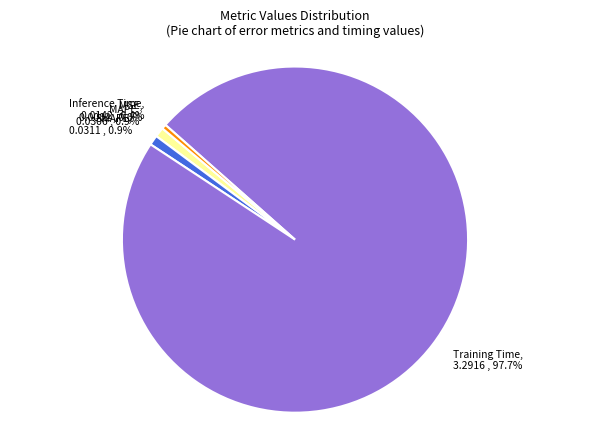

Is there a majority slice in this chart?

Yes